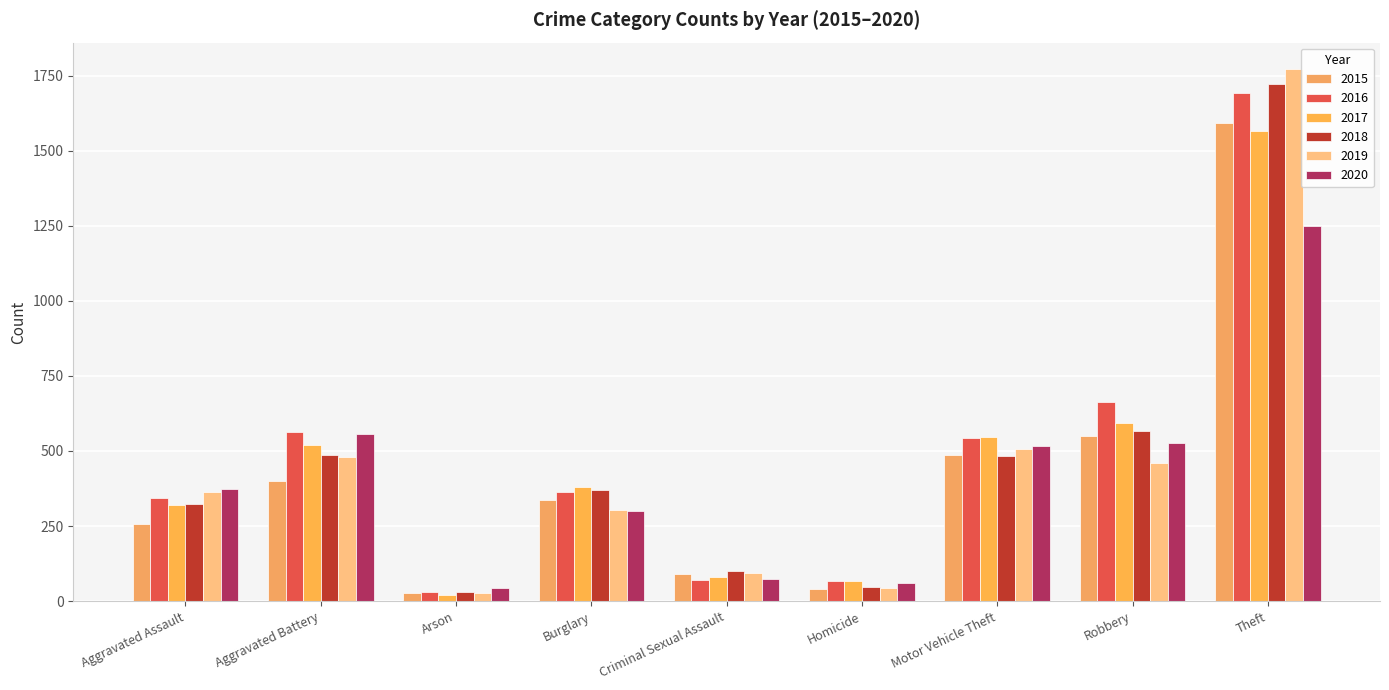

Which series changed the most between Homicide and Motor Vehicle Theft?

2017